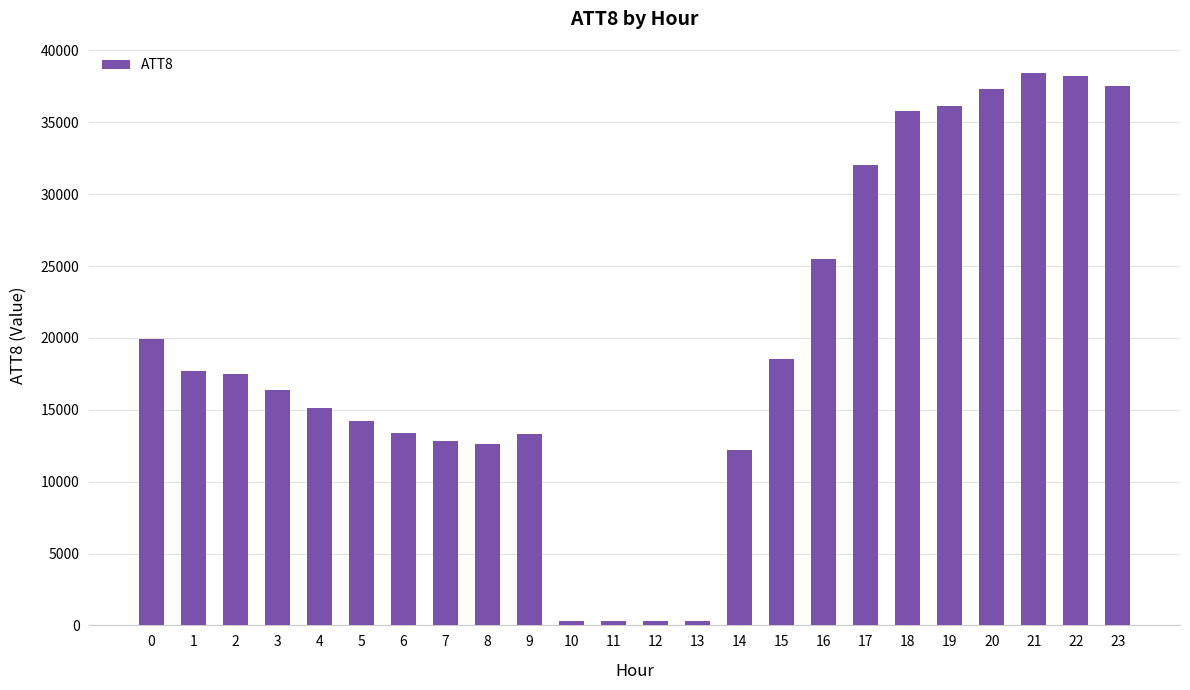

What is the change in value from 0 to 1?

-2200